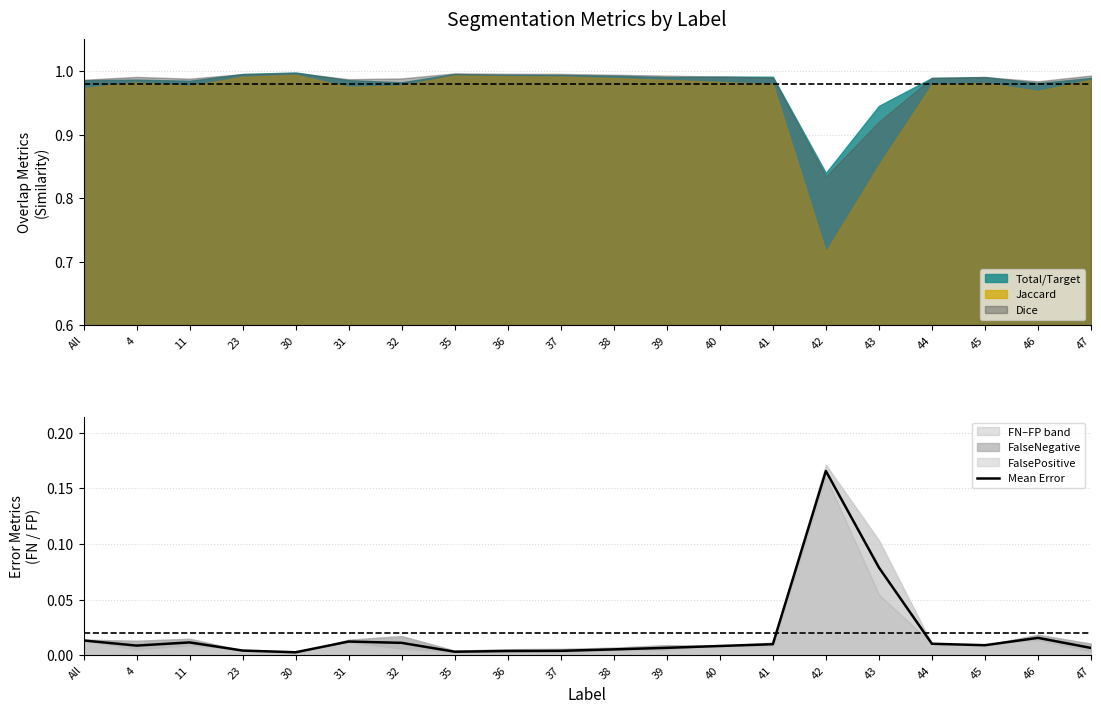

At which category does the chart reach its peak across all series?

42